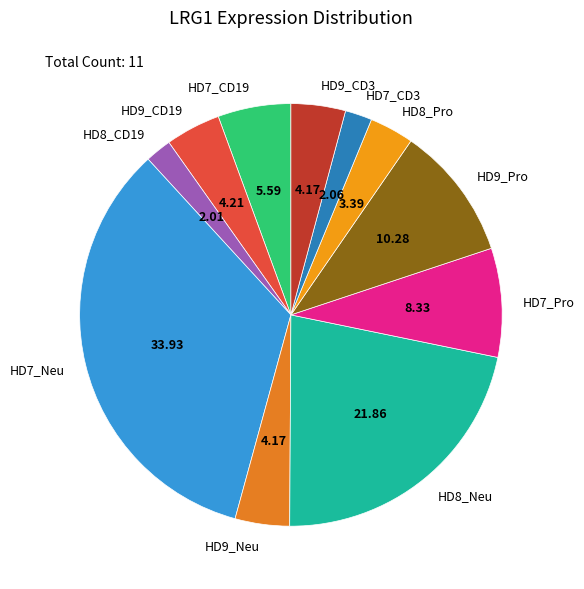

Combined, do HD7_CD19 and HD8_Pro account for over 50%?

No